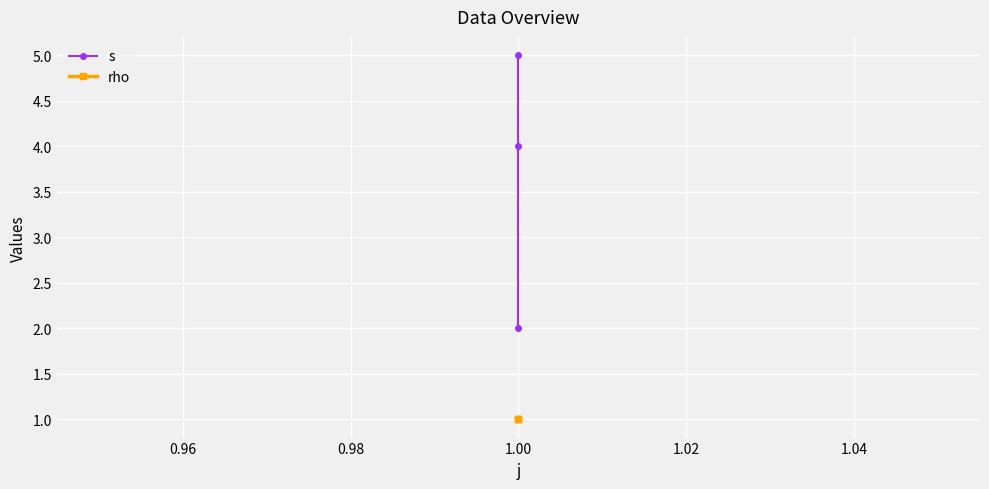

Rank the series by their maximum value, from lowest to highest.

rho, s